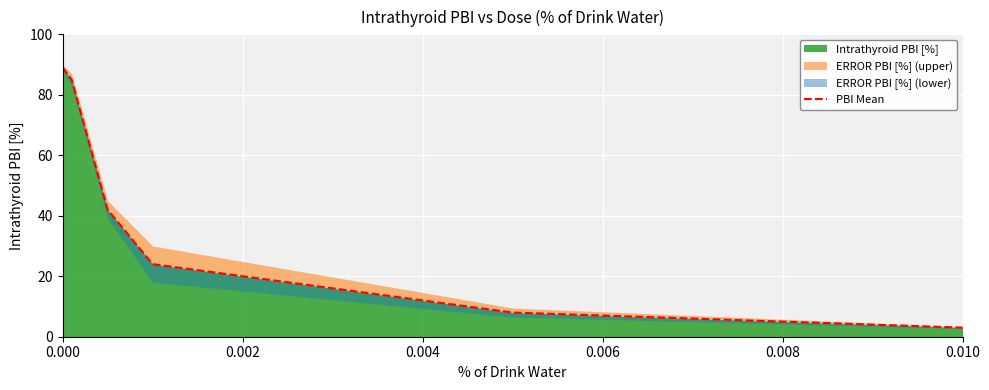

At which category does the chart reach its minimum across all series?

0.010